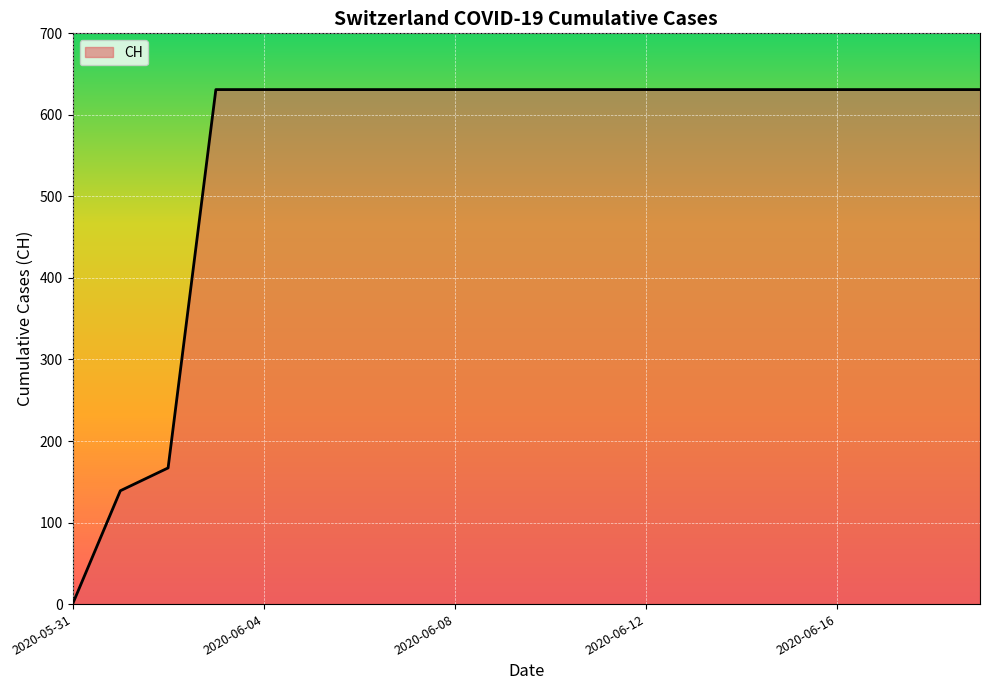

How many lines are shown in the chart?

1